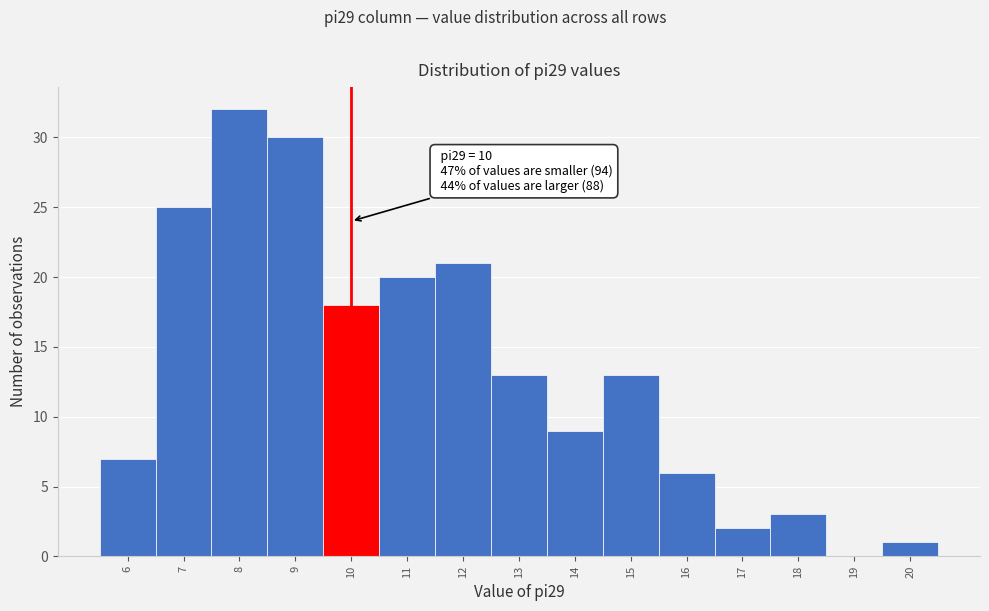

Over which range of the x-axis is the bar tallest?

7.5 to 8.5